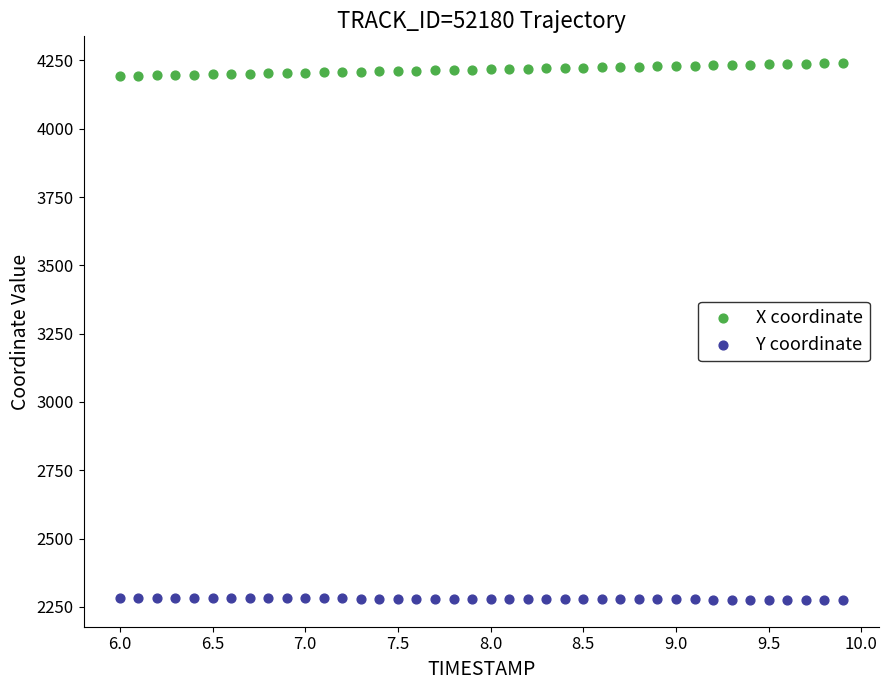

Across all data points, what is the range of X values (max minus min)?

3.9